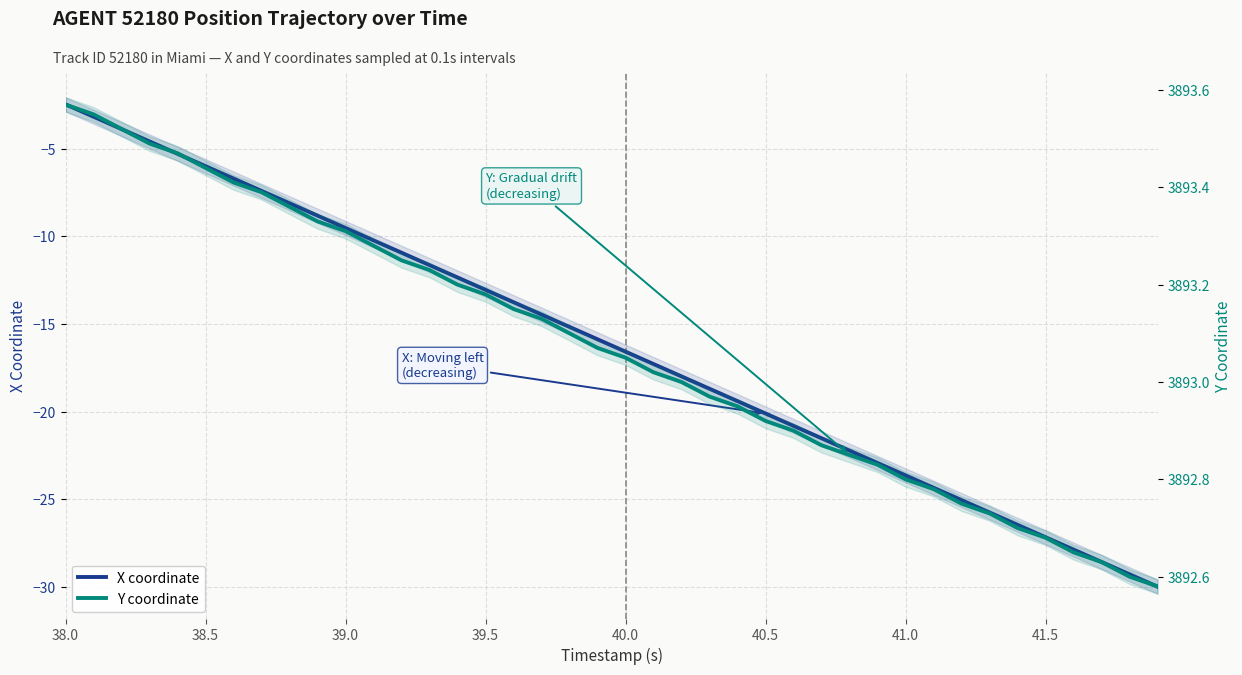

Which series has the largest total across all categories?

Y coordinate